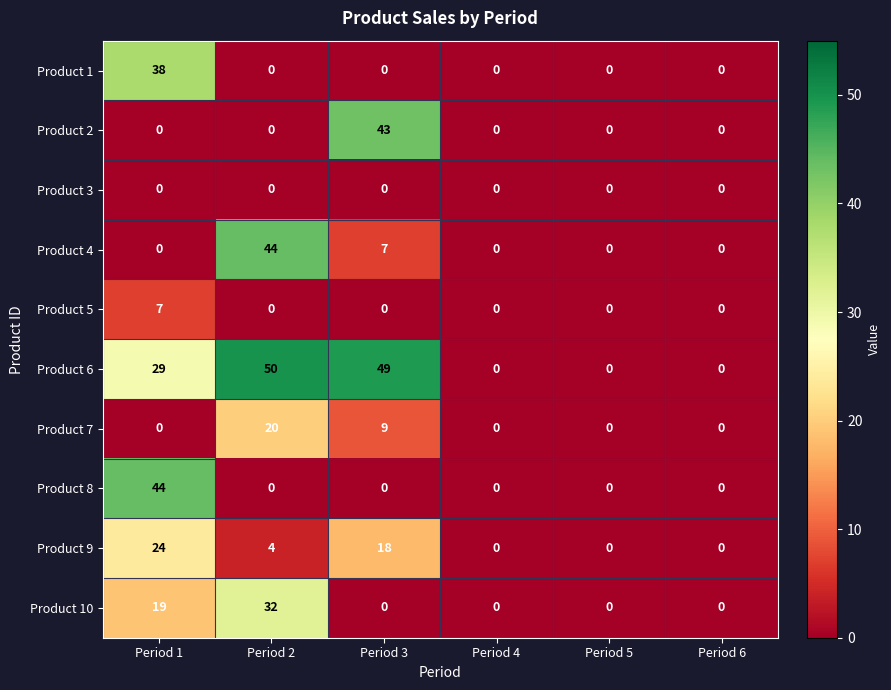

What is the maximum value shown in the chart?

50